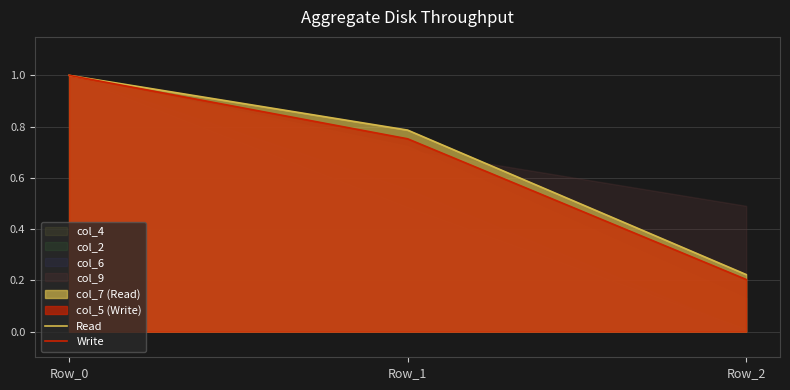

What is the sum of the Write values at Row_2 and Row_0?

1.2